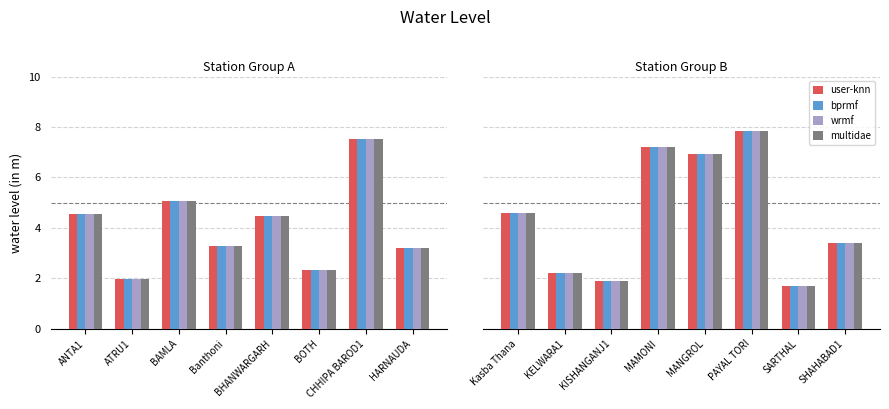

What is the difference between the maximum and minimum values in the user-knn series?

6.2